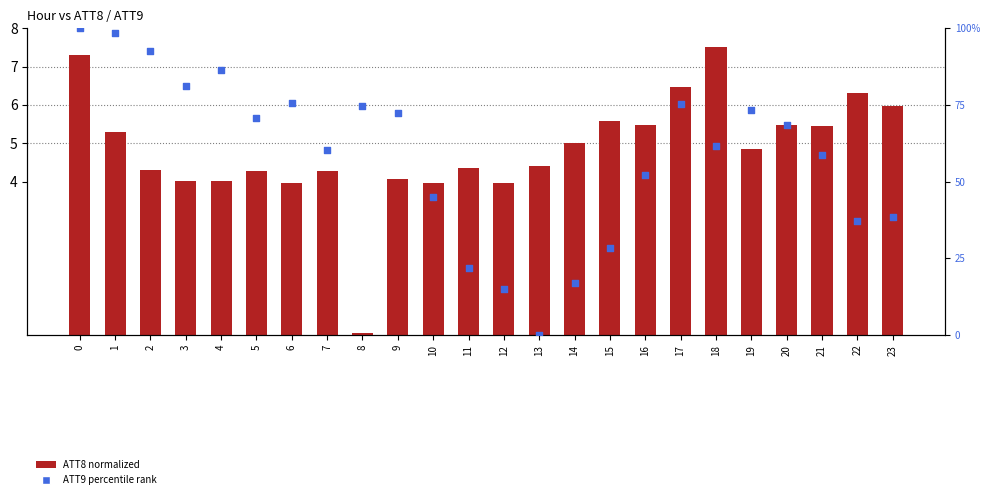

Which series has the largest total across all categories?

ATT9 (percentile)